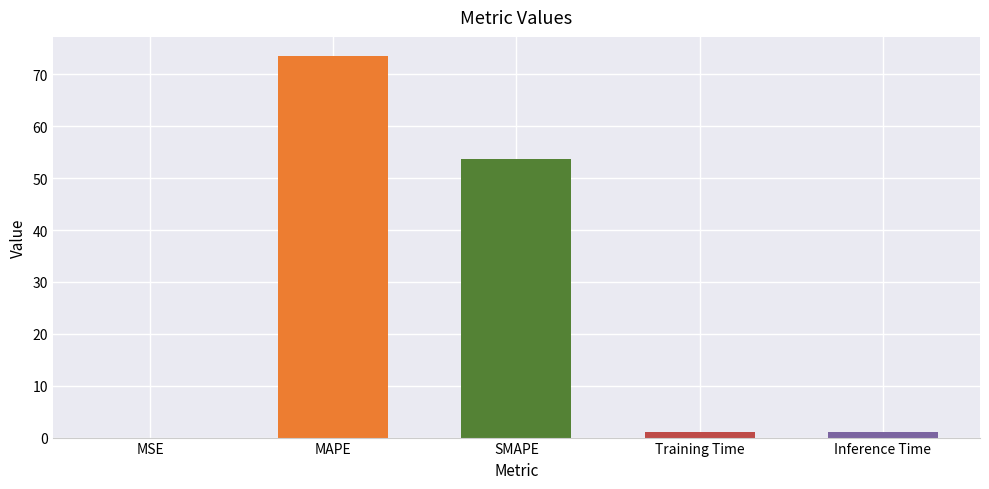

Is it true that the value at MAPE is 73.6?

True